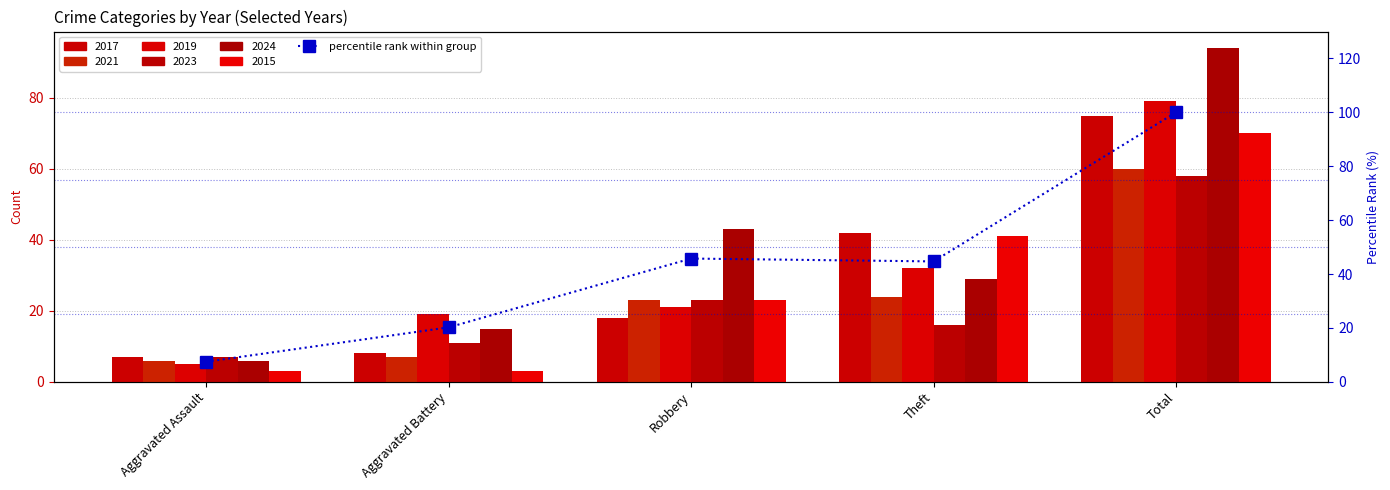

Where is the data nearest to the value 53?

Robbery